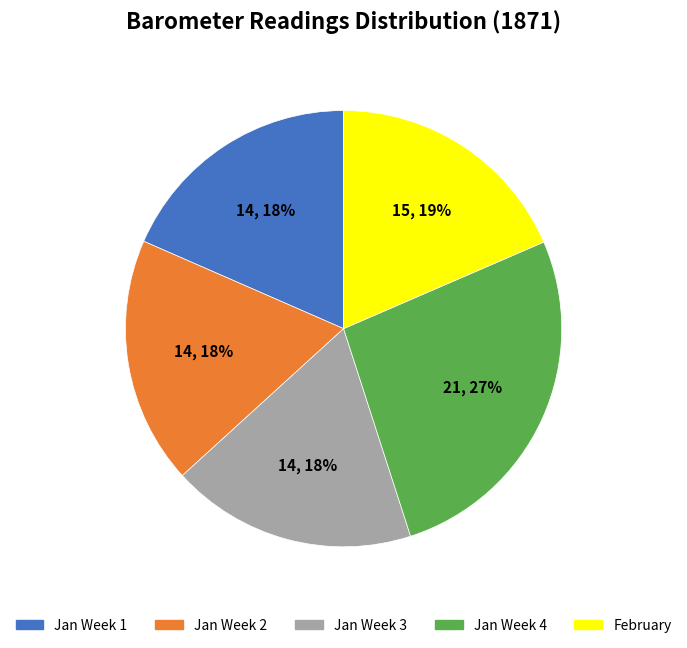

Is there any slice that represents more than half of the pie?

No